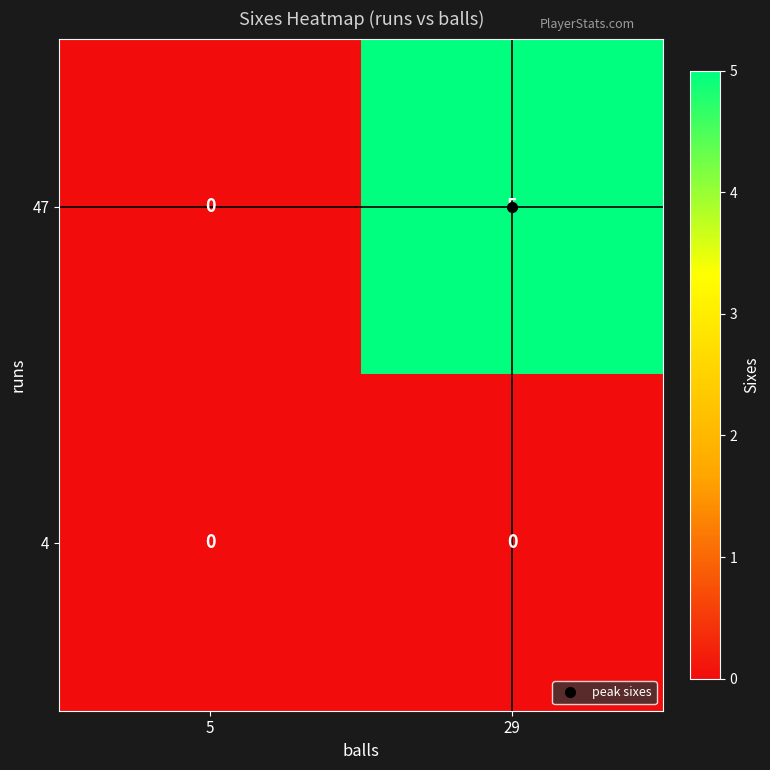

List the series in order of their peak value, highest first.

47, 4